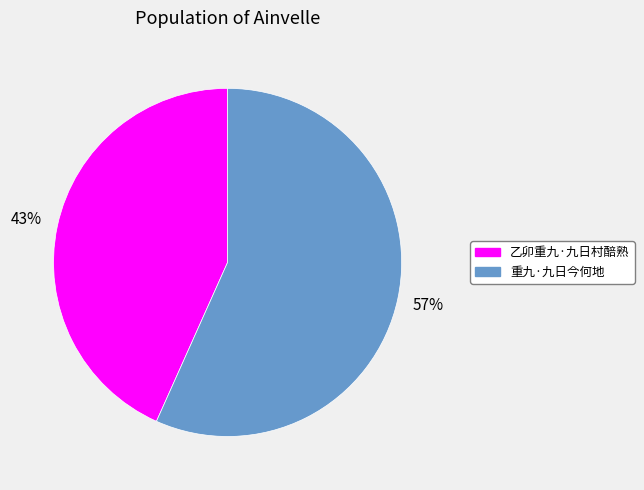

Is it true that 乙卯重九·九日村醅熟 is 43% of the pie?

True